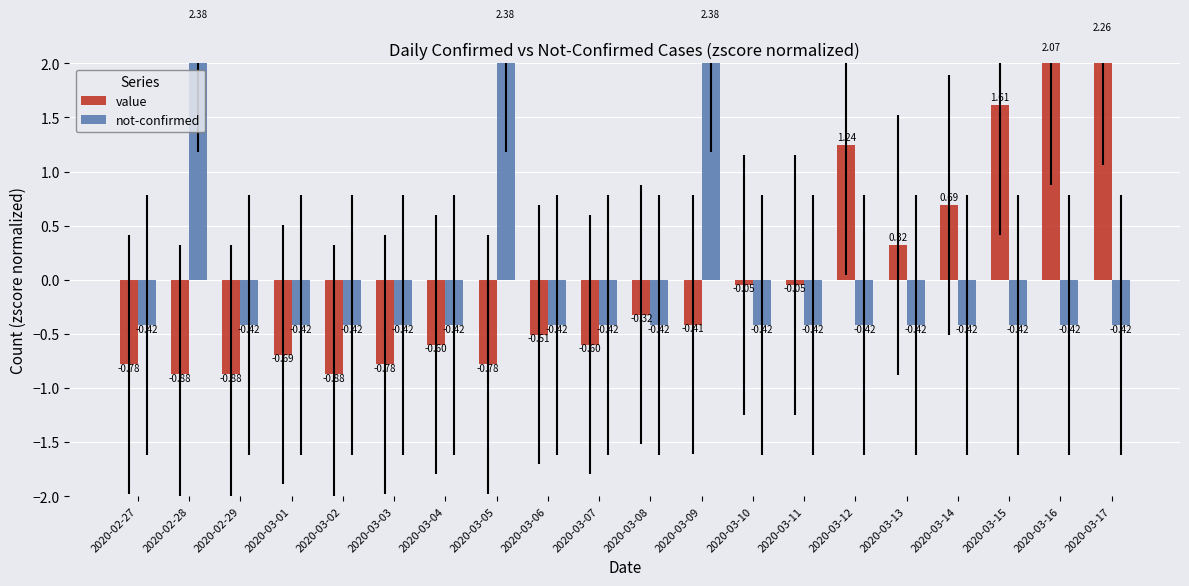

What is the total value across all series at 2020-03-04?

-1.0